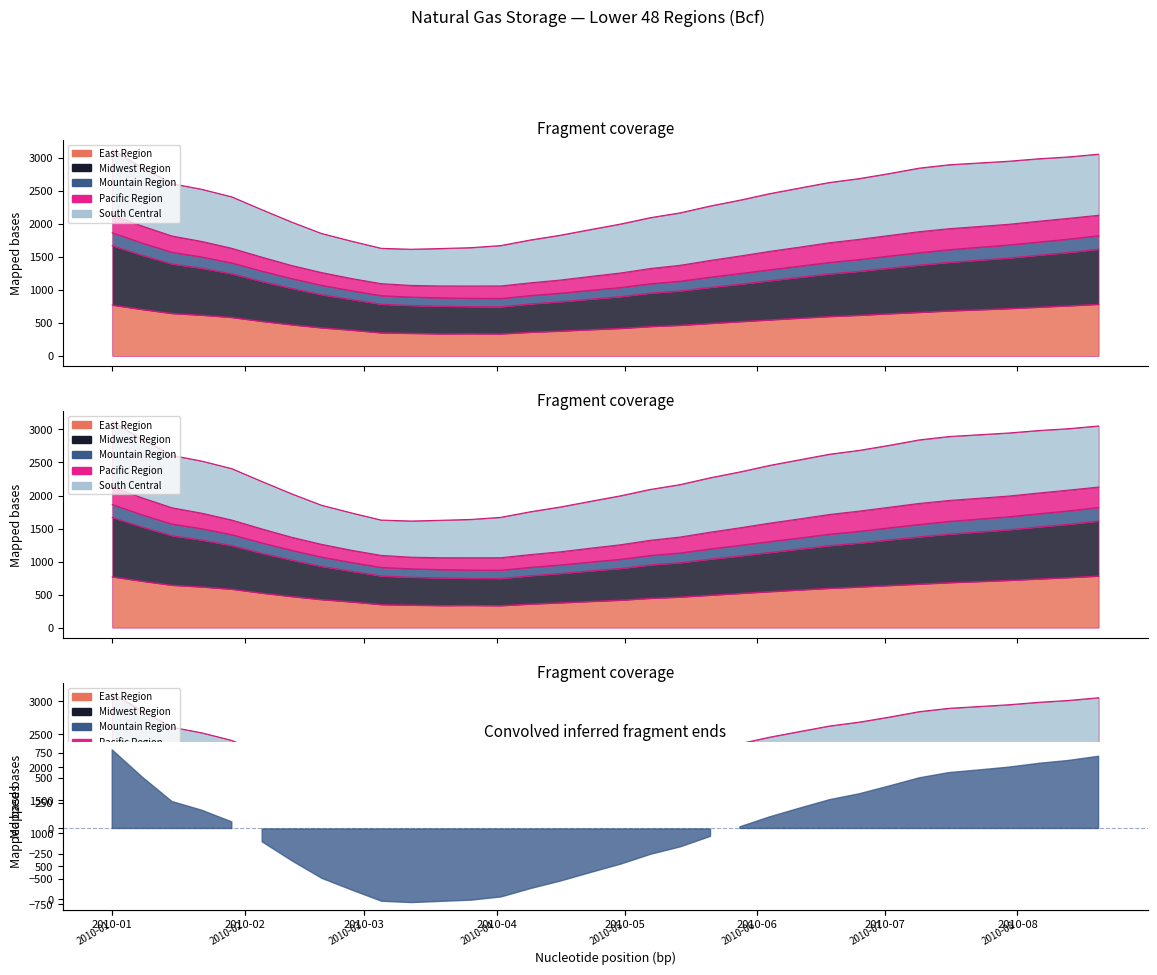

True or false: Midwest Region and Total Lower 48 intersect in this chart.

False